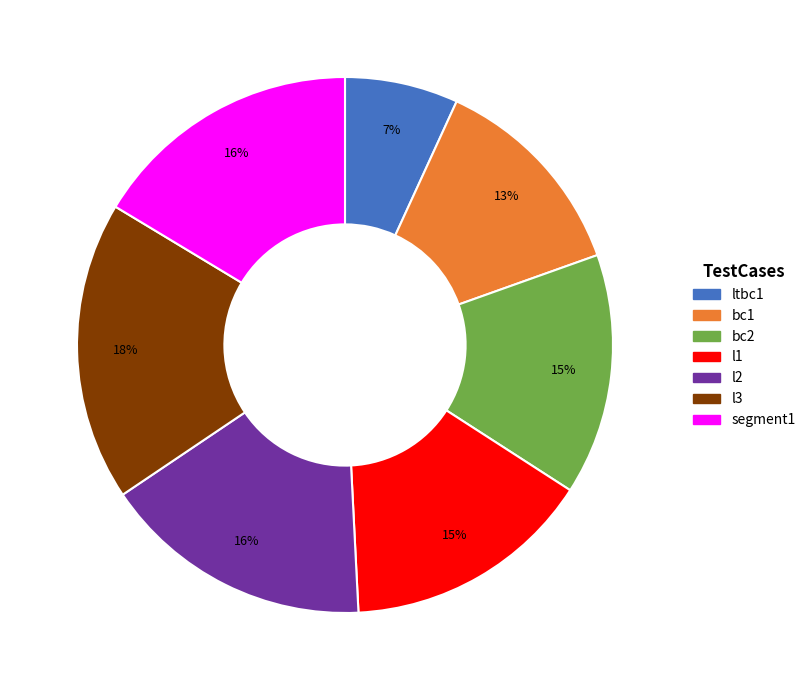

What is the smallest slice in the pie chart?

ltbc1